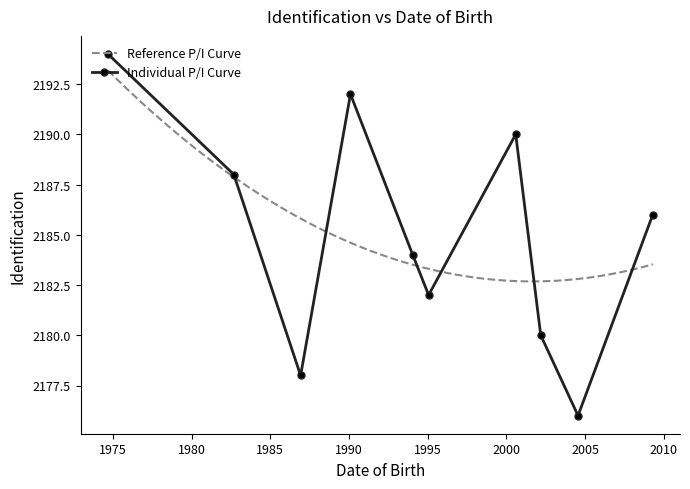

What is the change in value from 07/22/2004 to 01/24/1995?

+6